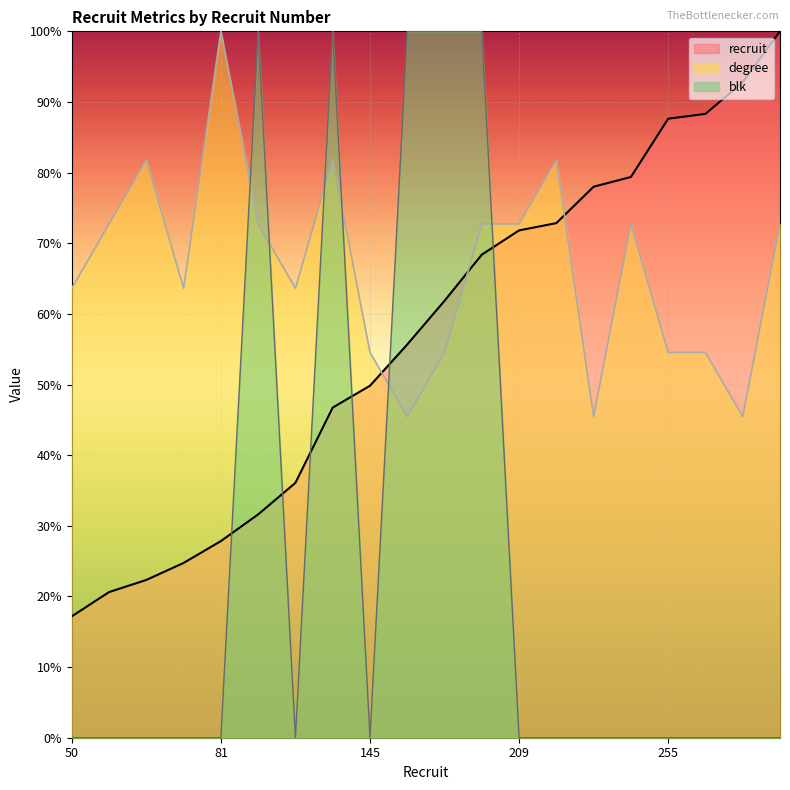

What is the average value of the degree series?

66.4